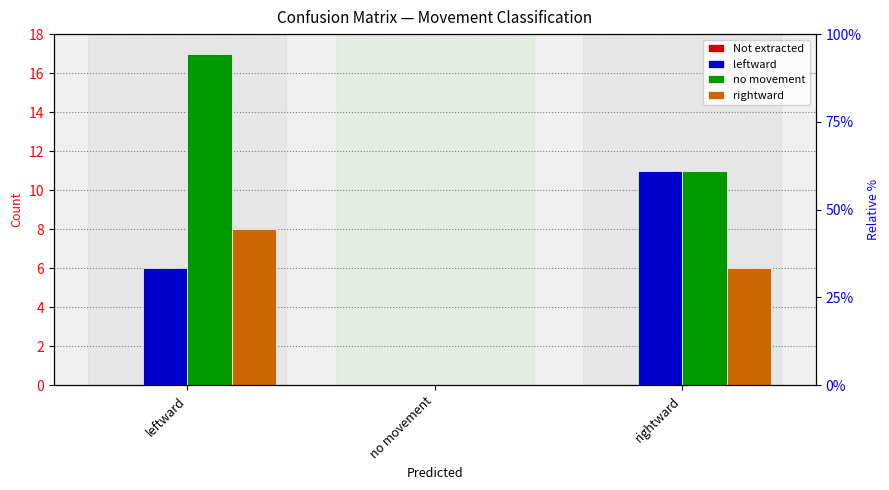

Does the chart contain any negative values?

No